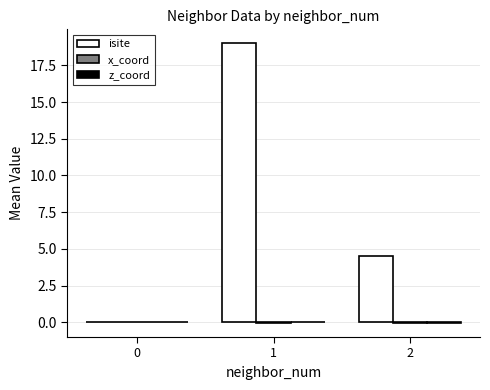

Read the isite value at 1.

19.0